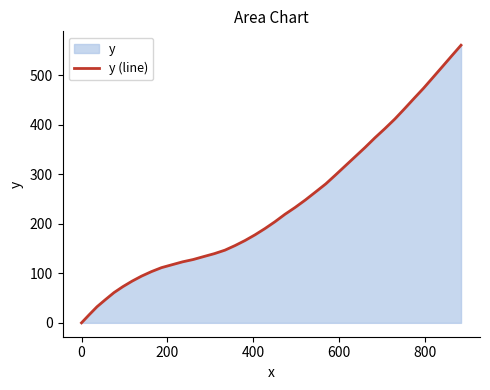

What is the difference between the maximum and minimum values?

560.4